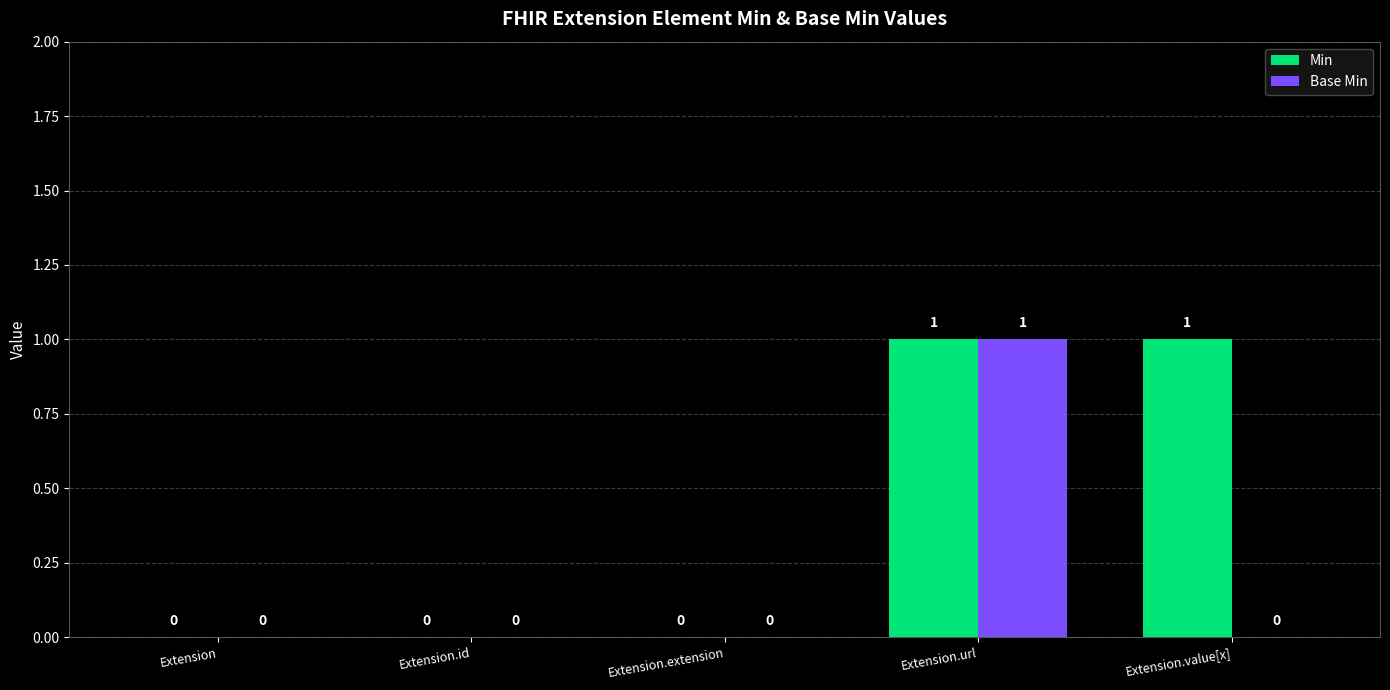

At which category is the sum across all series the highest?

Extension.url